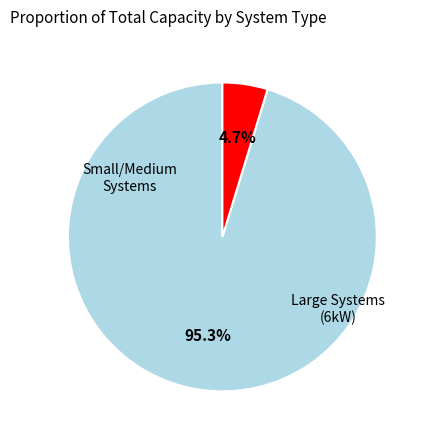

Is there any slice that represents more than half of the pie?

Yes